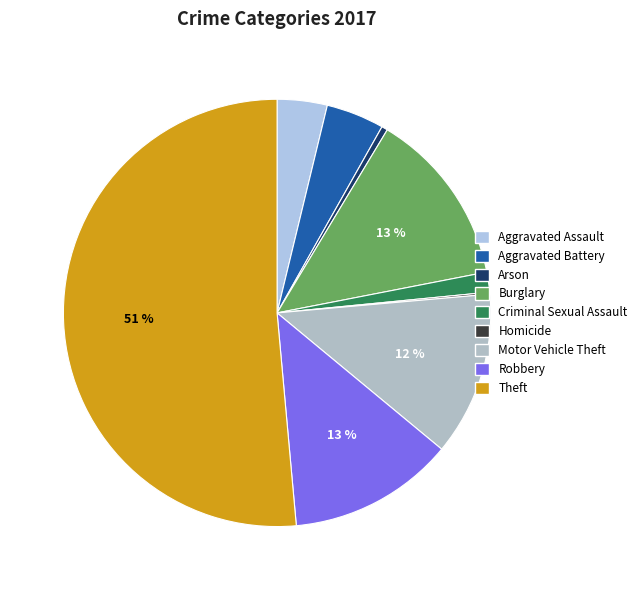

To the nearest percent, what portion does Motor Vehicle Theft represent?

12%